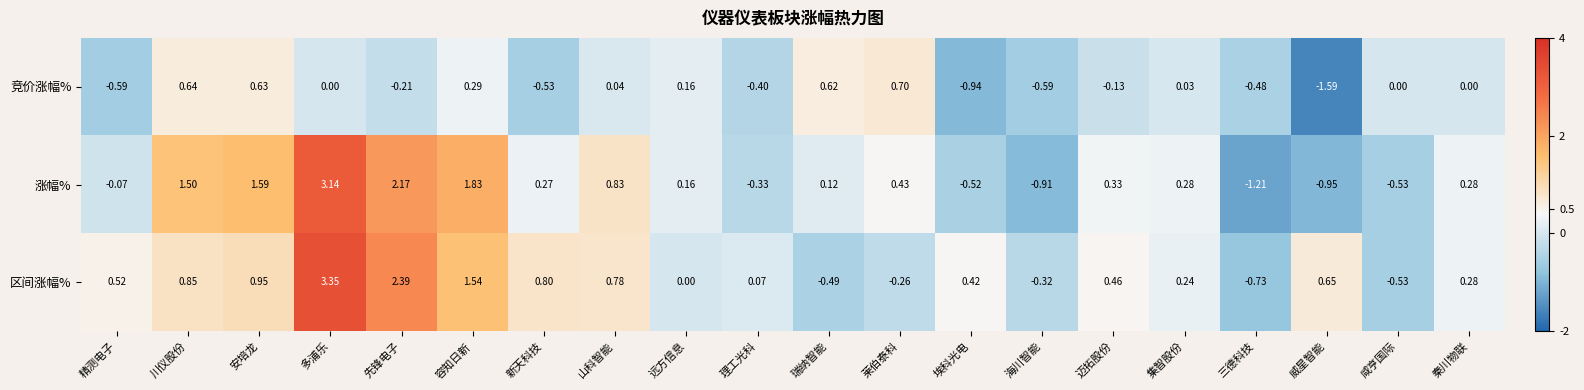

List the series in order of their peak value, highest first.

区间涨幅%, 涨幅%, 竞价涨幅%